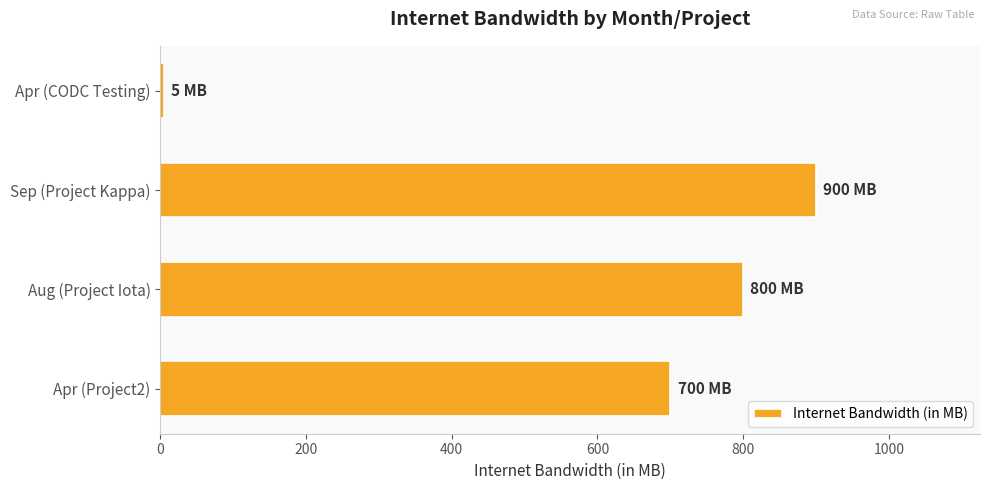

Reading bottom to top, list all the values displayed in this chart.

Apr (Project2)=700	Aug (Project Iota)=800	Sep (Project Kappa)=900	Apr (CODC Testing)=5